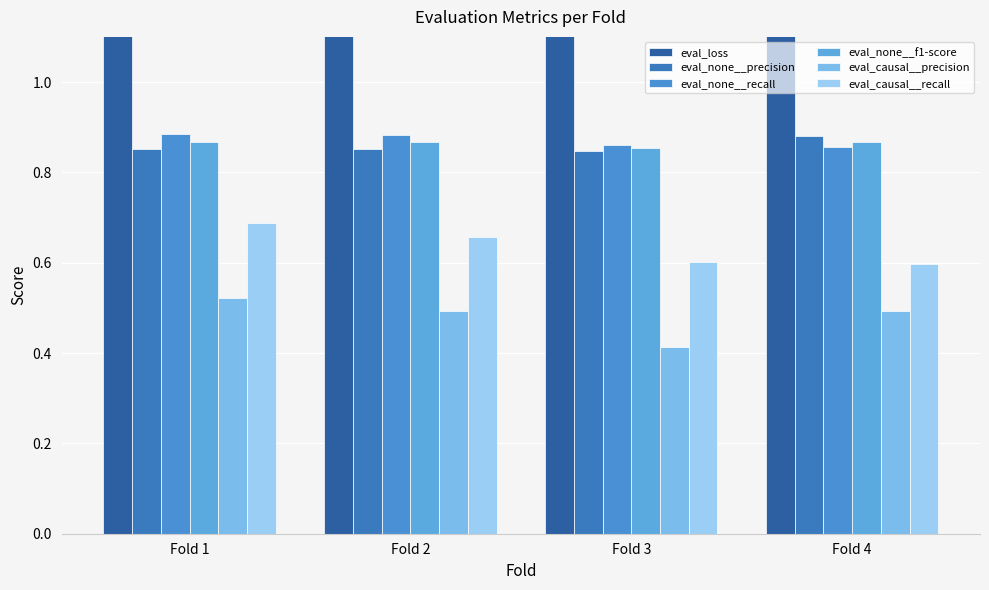

True or false: eval_none__f1-score has a value of 0.9 at Fold 3.

True